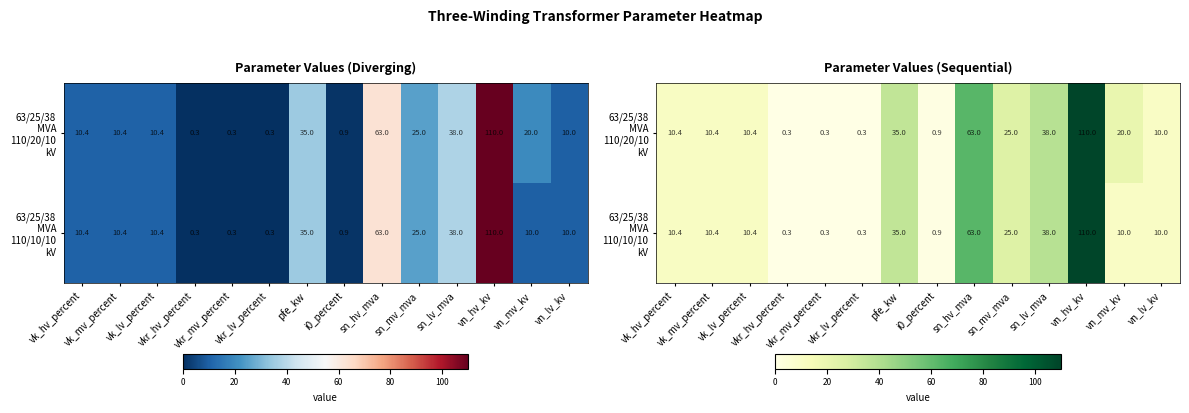

Which series has the widest spread of values?

63/25/38 MVA 110/20/10 kV